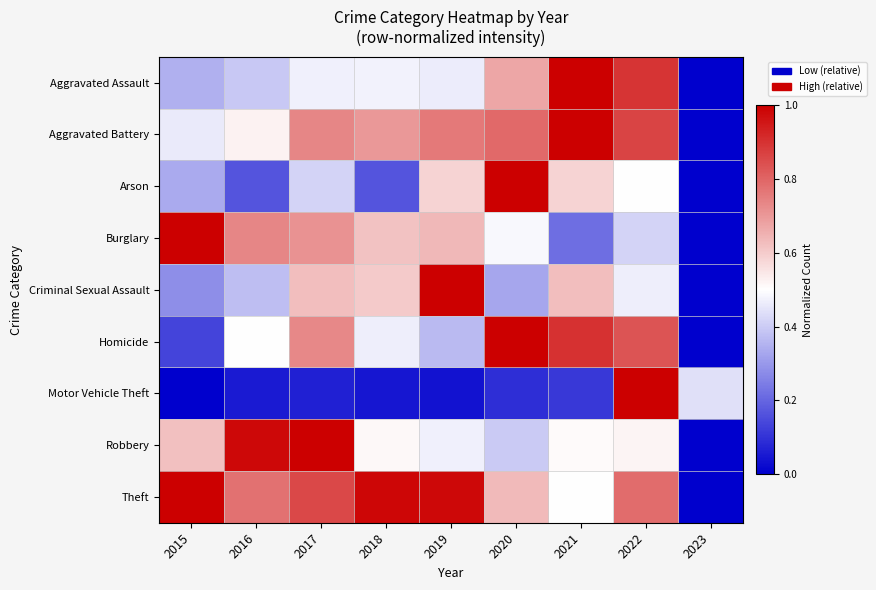

How many distinct data groups are displayed?

9